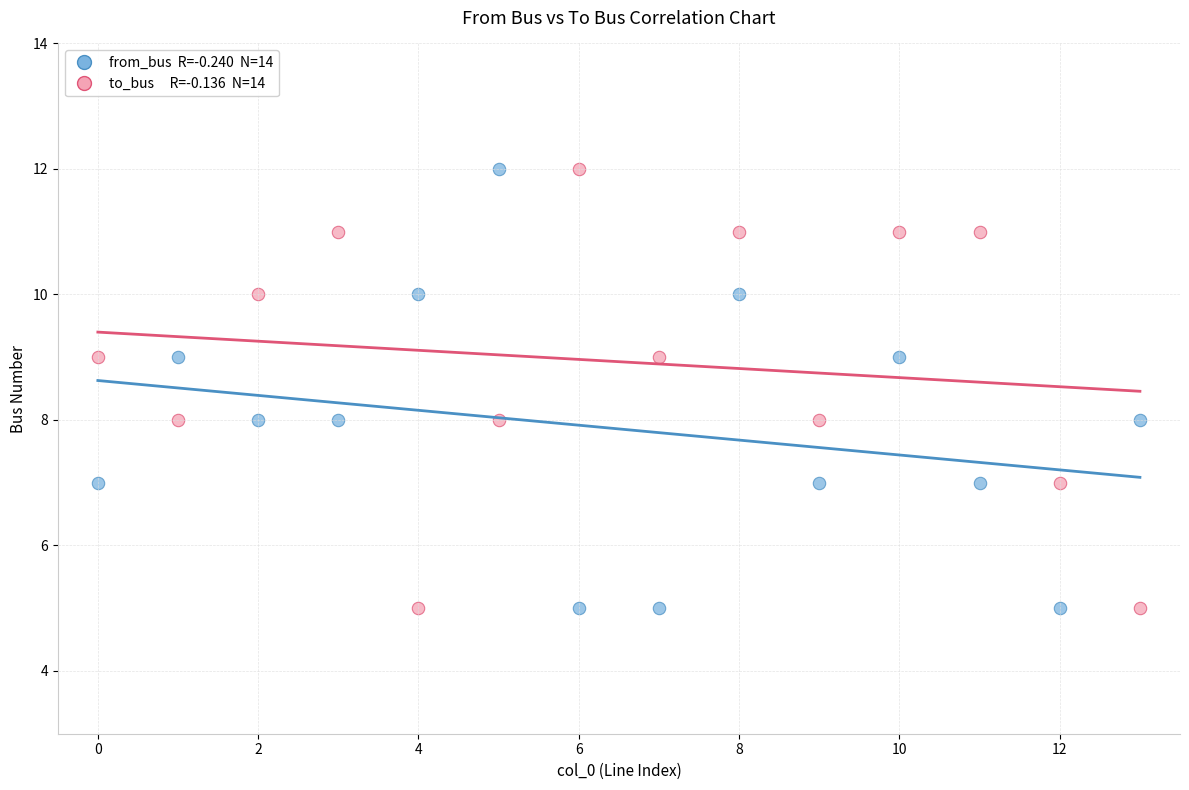

Across all data points, what is the range of Y values (max minus min)?

7